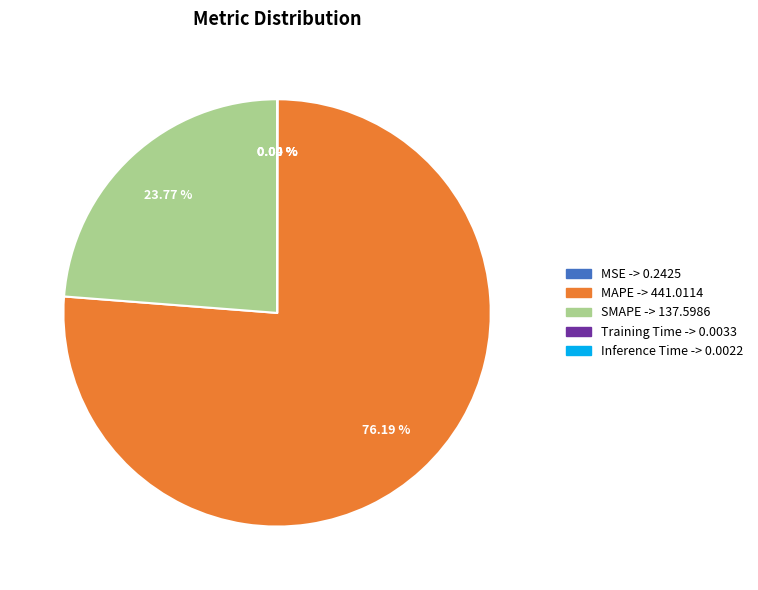

Which slice is the largest?

MAPE